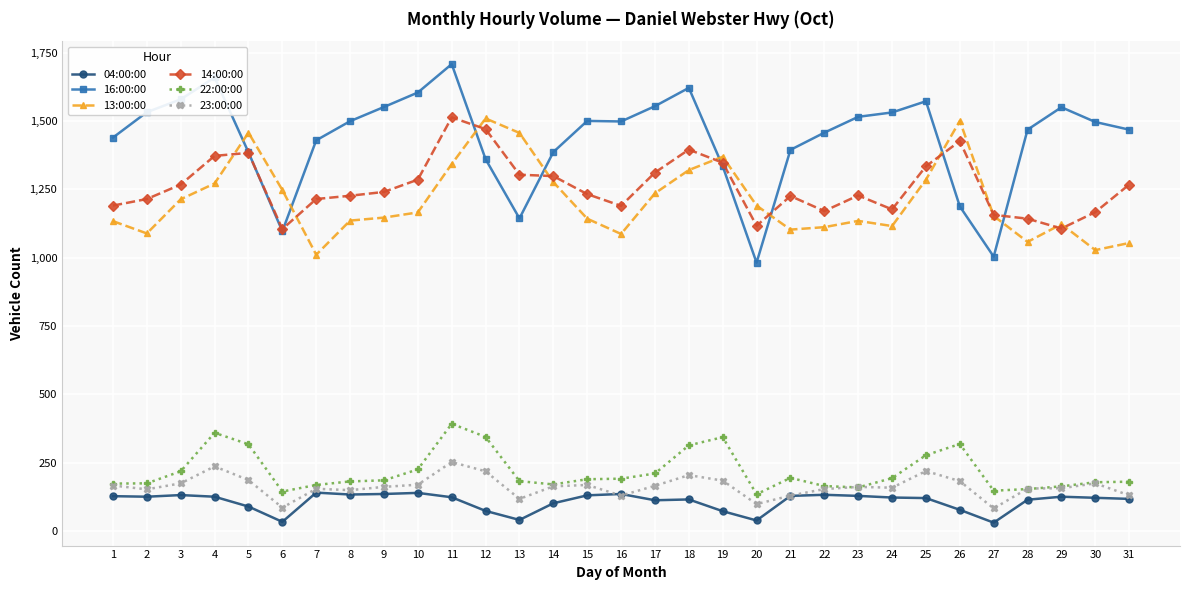

How many data points does each series have?

31